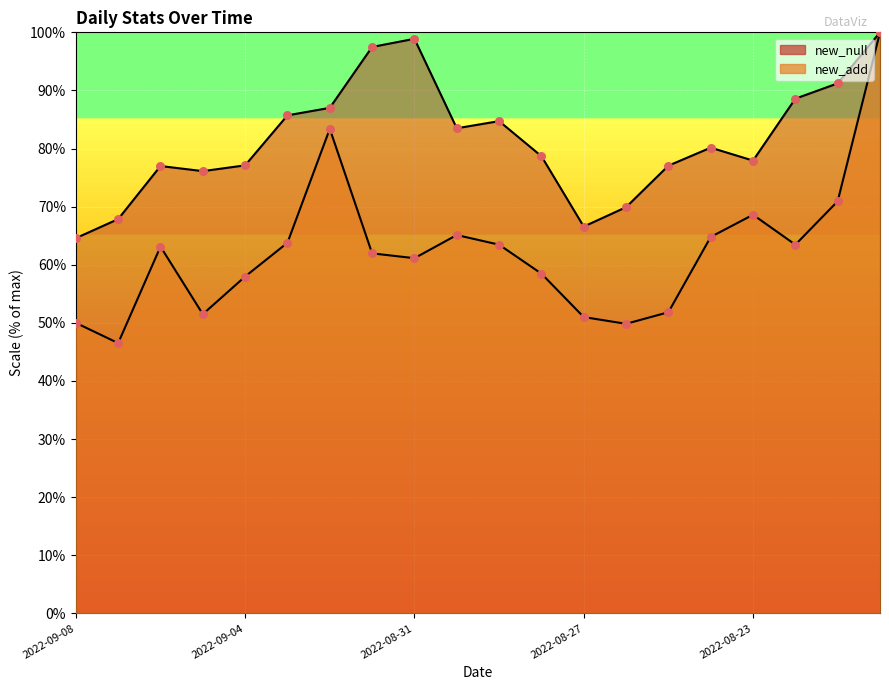

At which category is the sum across all series the highest?

2022-08-20